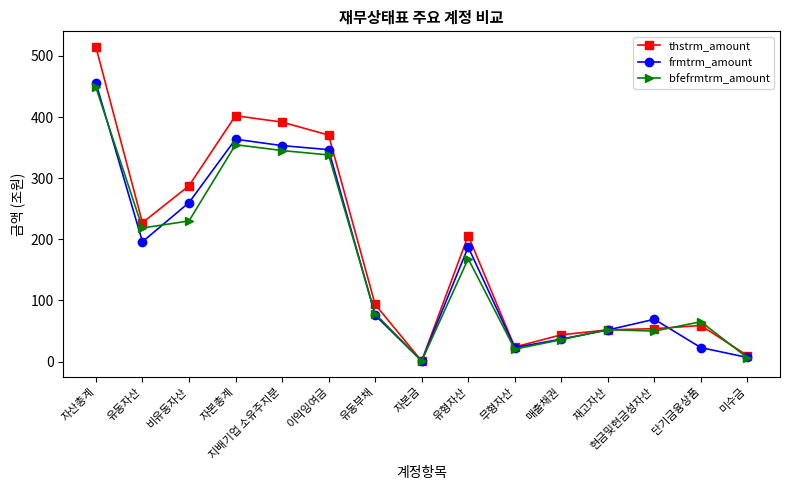

The value of thstrm_amount at 재고자산 is 17.0. True or false?

False